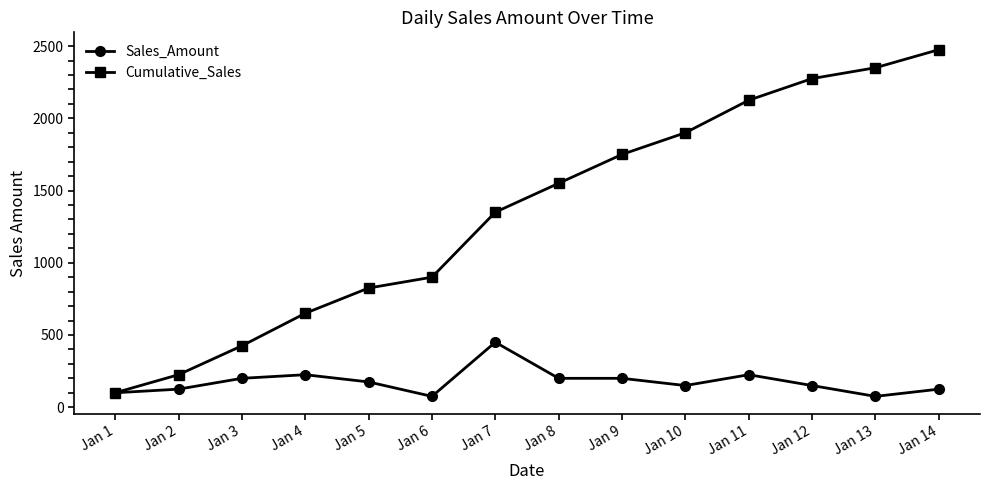

Does the chart display data point markers on the line(s)?

Yes